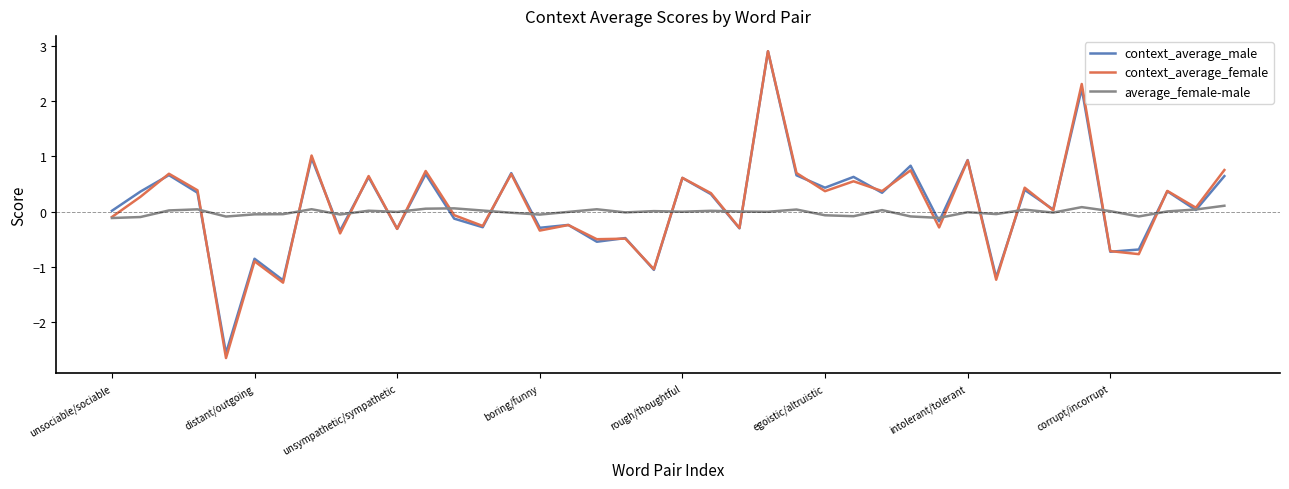

Which series has the widest spread of values?

context_average_female